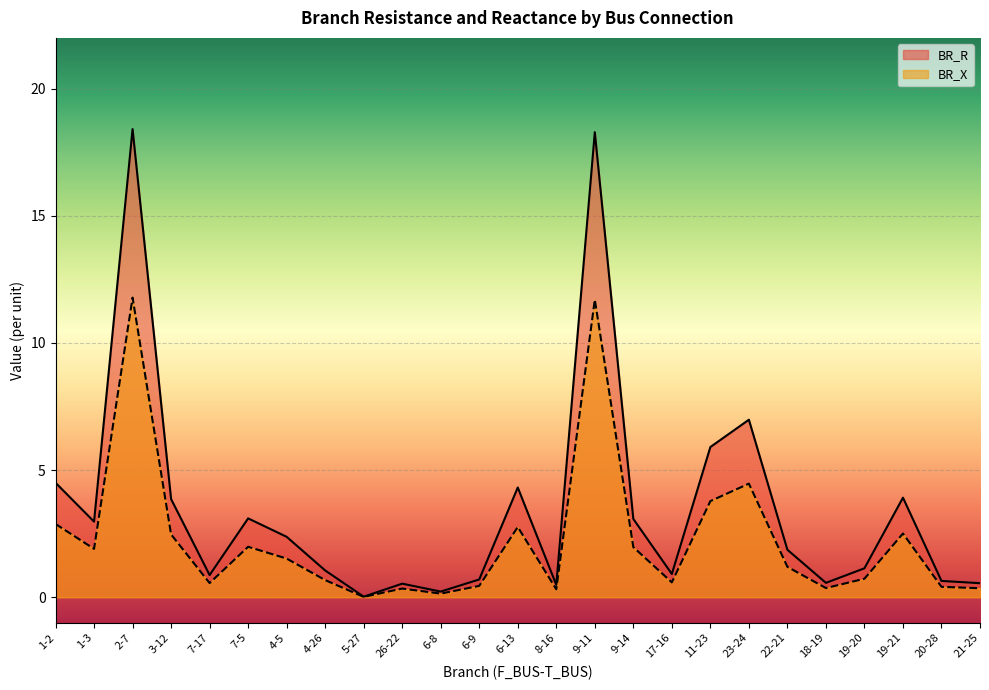

At which category does BR_X reach its first local valley?

1-3